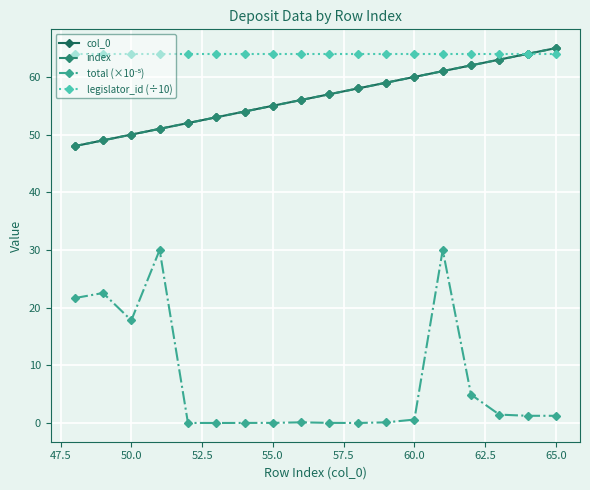

Rank the series by their maximum value, from lowest to highest.

total (×10⁻⁵), legislator_id (÷10), col_0, index